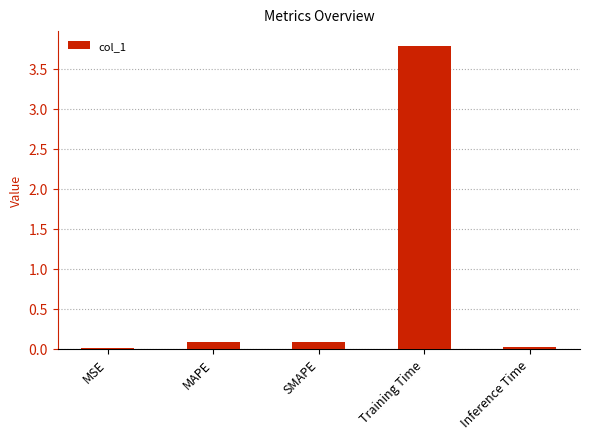

Which has a higher value, Training Time or MAPE?

Training Time